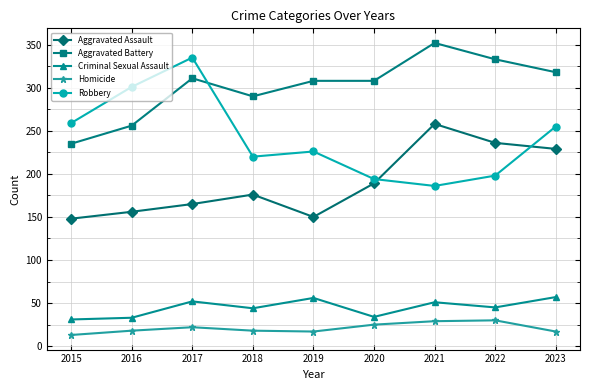

What is the value of the Robbery point at the 4th from the left?

220